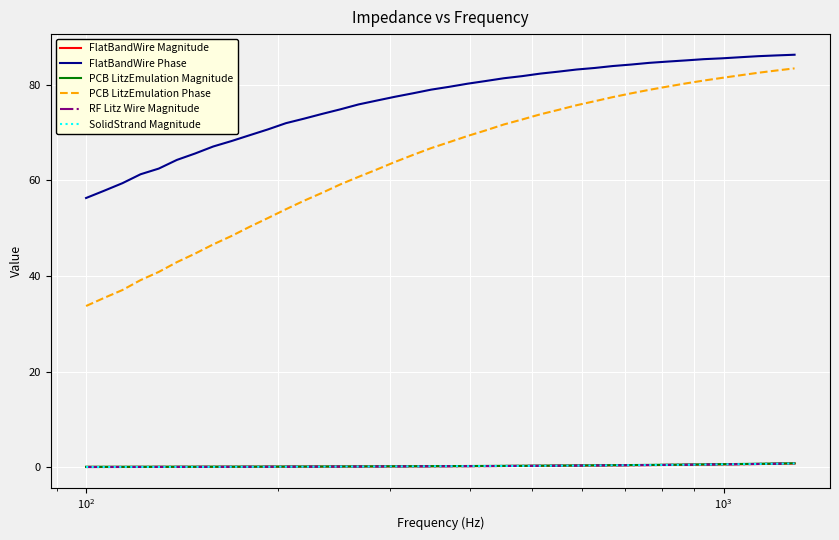

How many lines are shown in the chart?

6